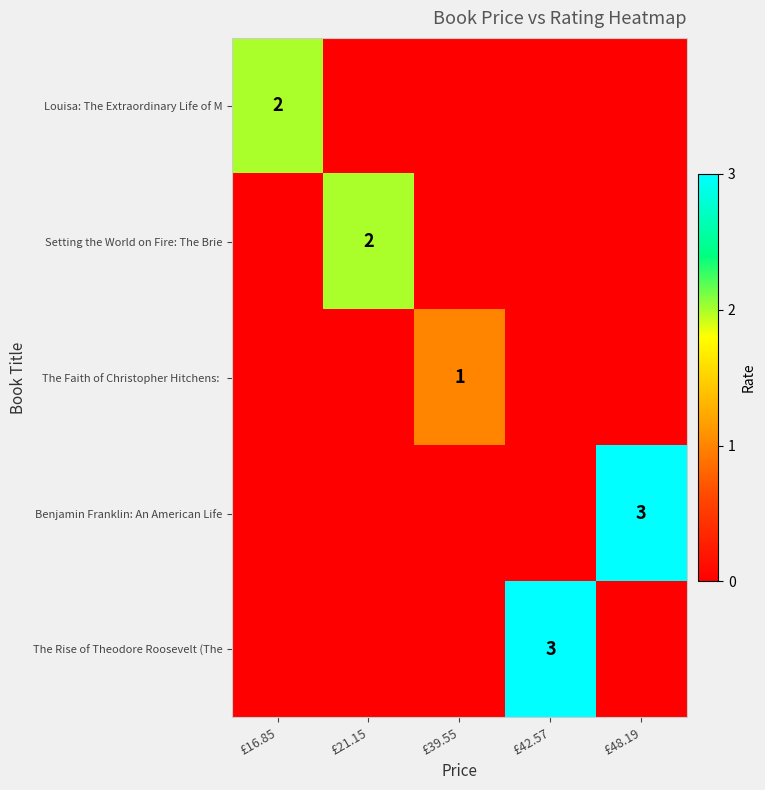

The value of Louisa: The Extraordinary Life of M at £16.85 is 1. True or false?

False